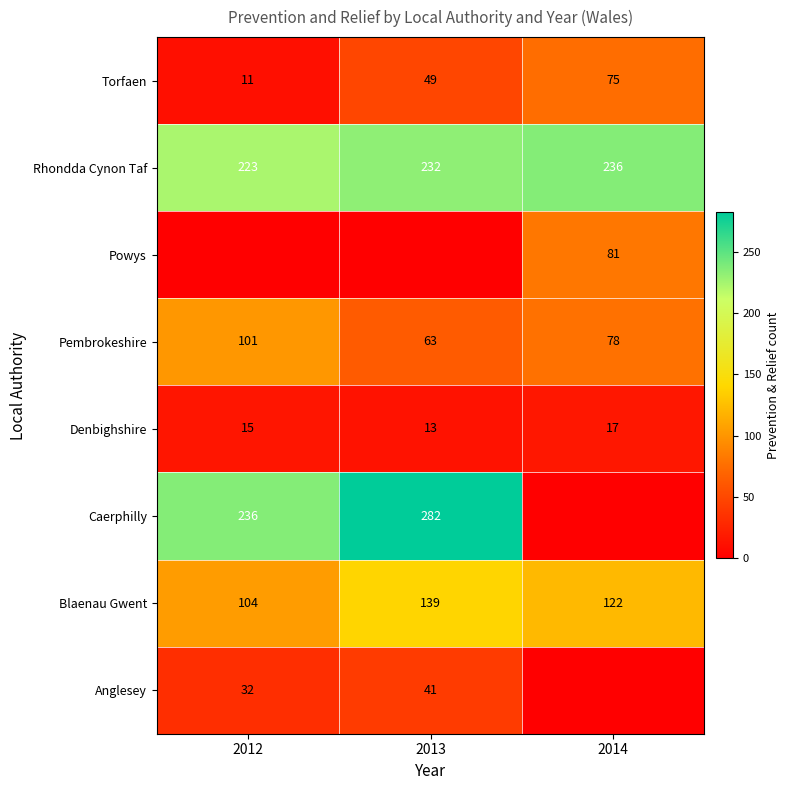

Rank the categories by Pembrokeshire value from highest to lowest.

2012, 2014, 2013